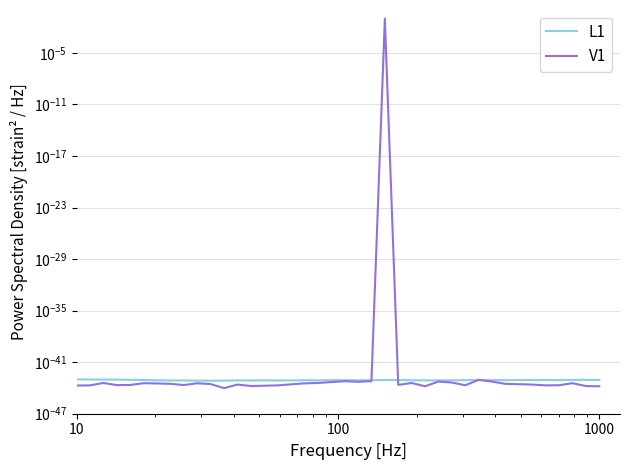

True or false: L1 has a value of 0.0 at 21.

False